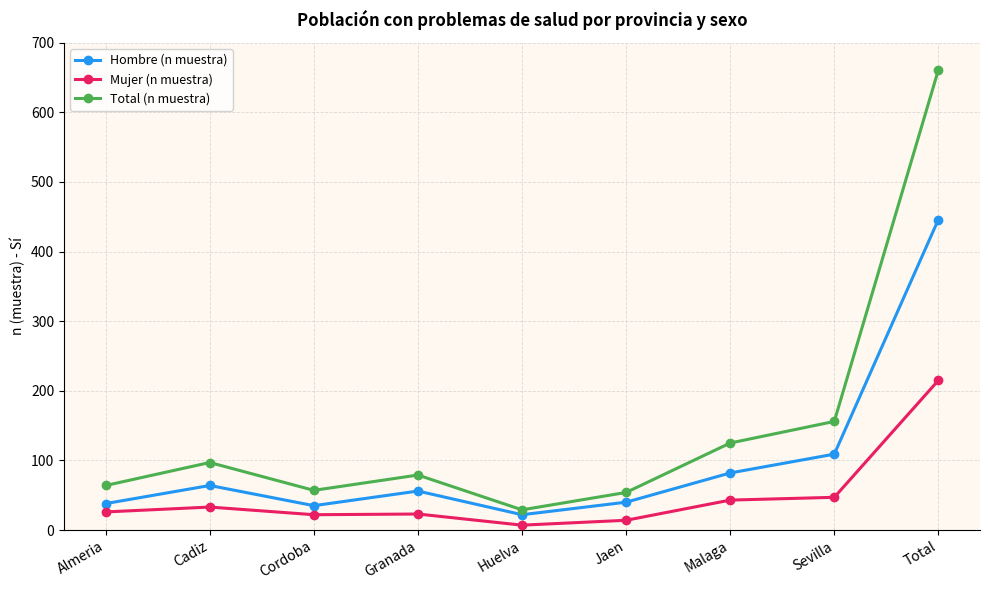

In Mujer (n muestra), how many points are higher than both neighbors (excluding endpoints)?

2